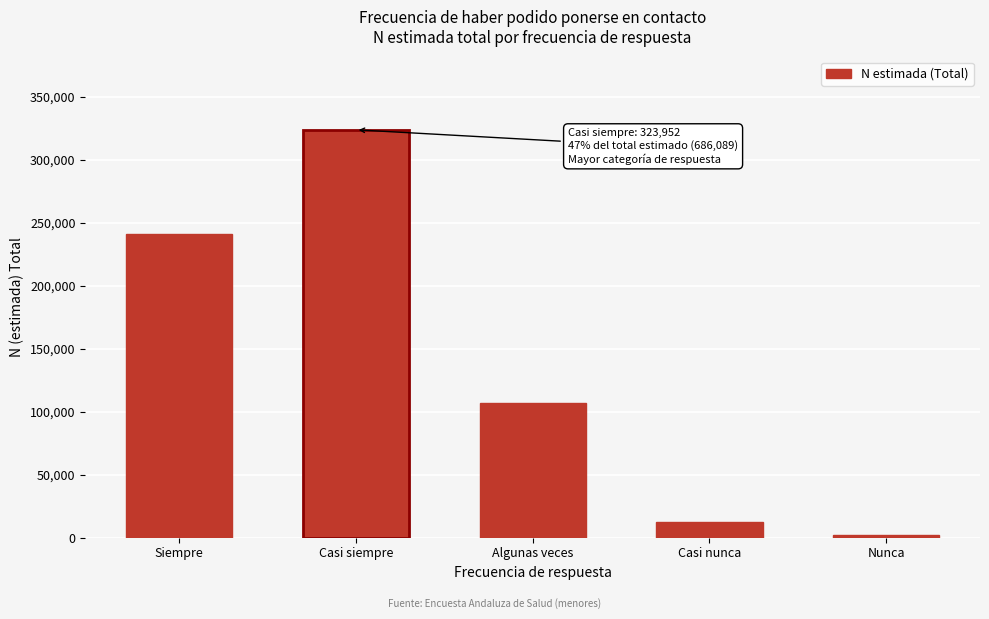

Reading left to right, what are all the values shown in this chart?

240787	323952	106603	12680	2067